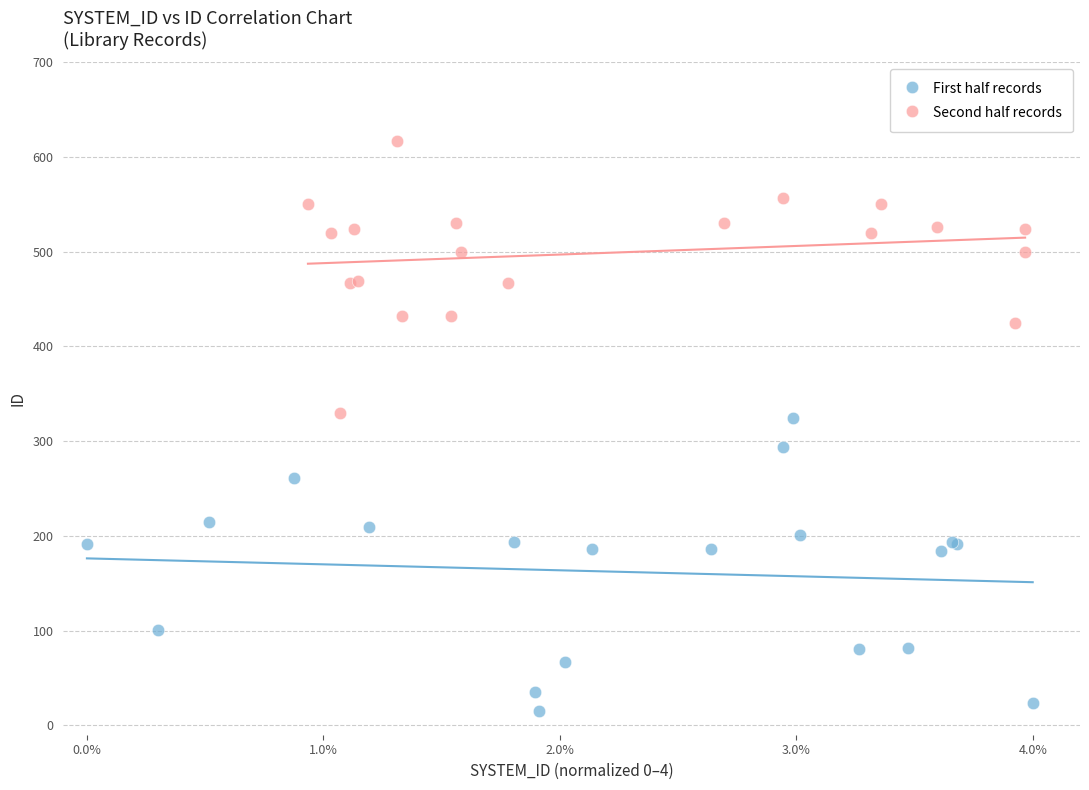

Which series reaches the minimum Y coordinate?

First half records